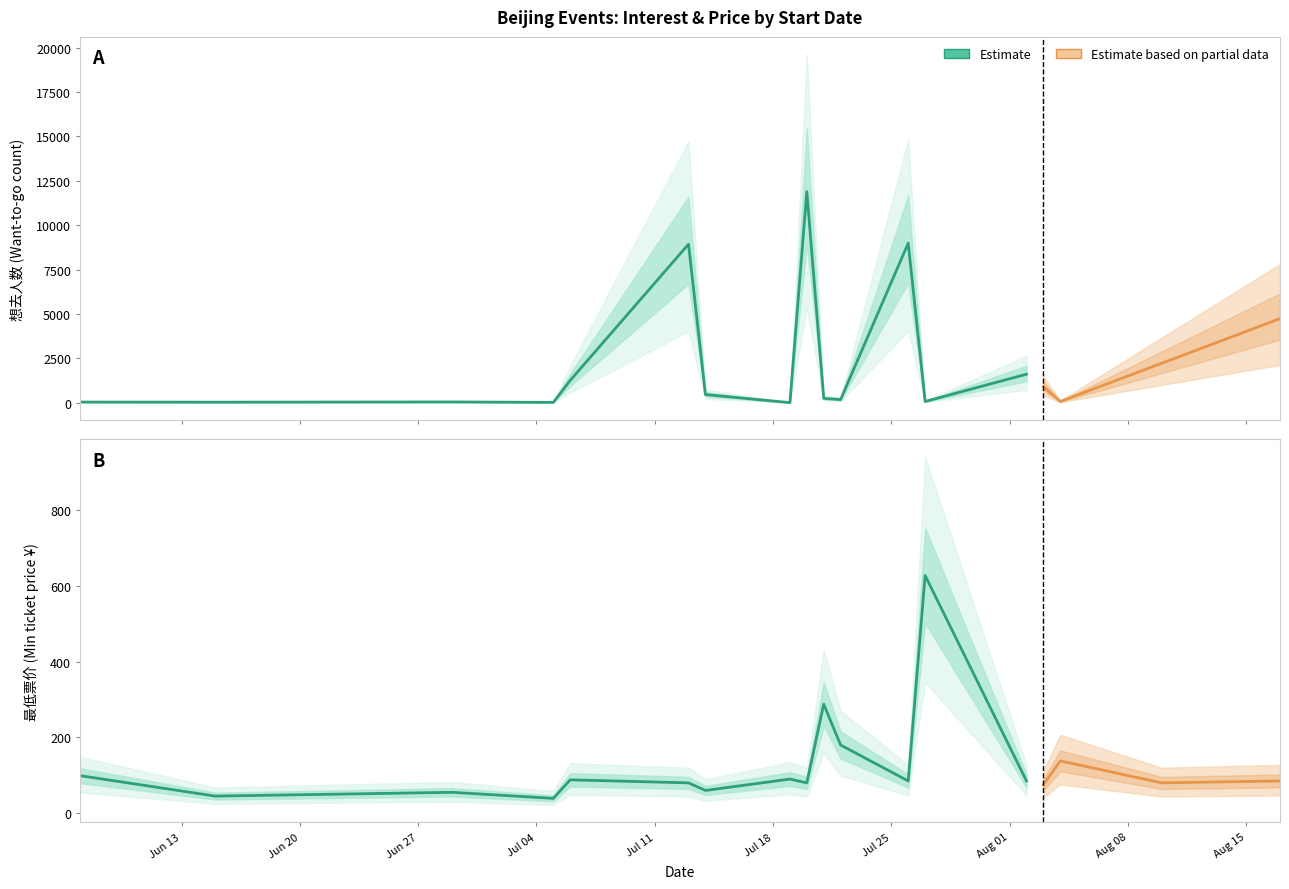

At how many categories does at least one series exceed 2158?

5